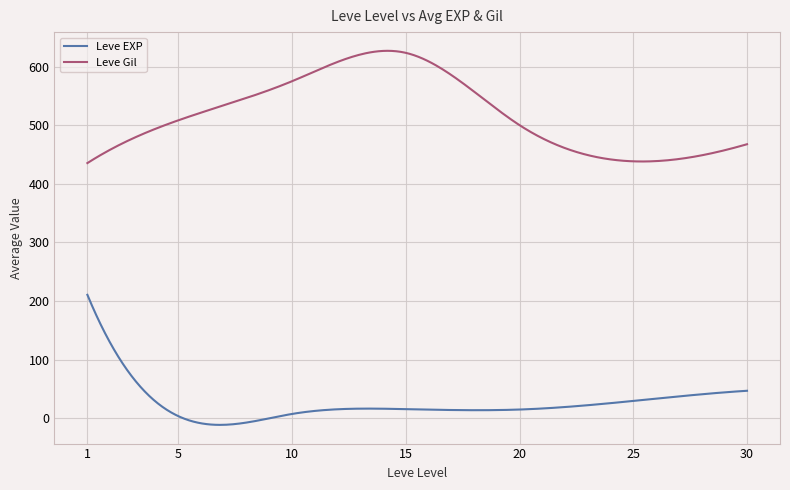

Which series has the largest total across all categories?

Leve Gil